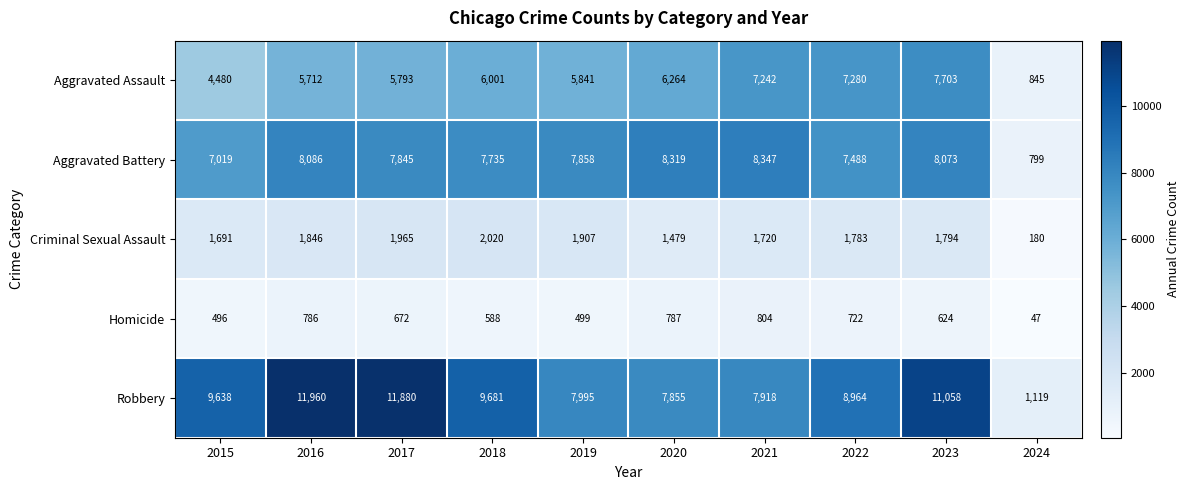

Is the value of Aggravated Assault at 2015 greater than the value of Criminal Sexual Assault at 2016?

Yes